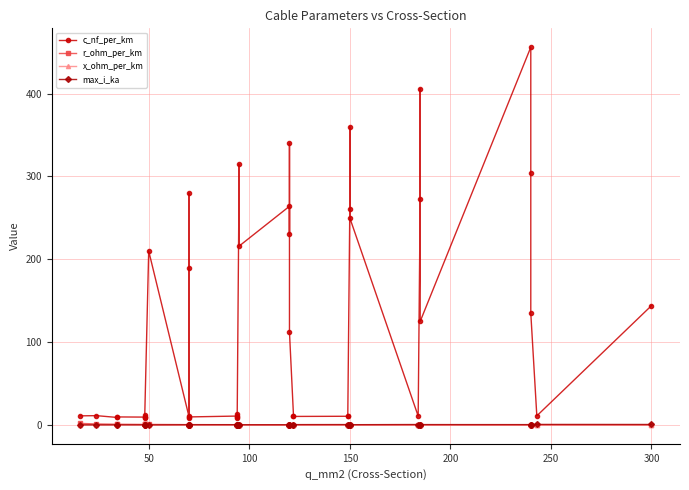

What are all the series names shown in the legend?

c_nf_per_km, r_ohm_per_km, x_ohm_per_km, max_i_ka